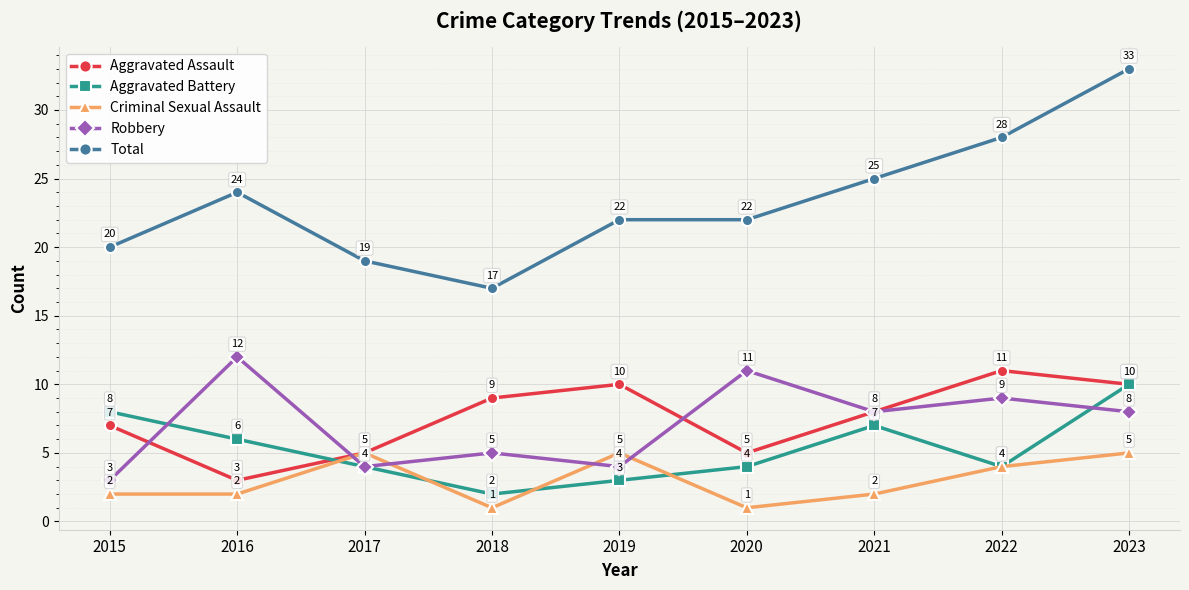

How many lines are shown in the chart?

5